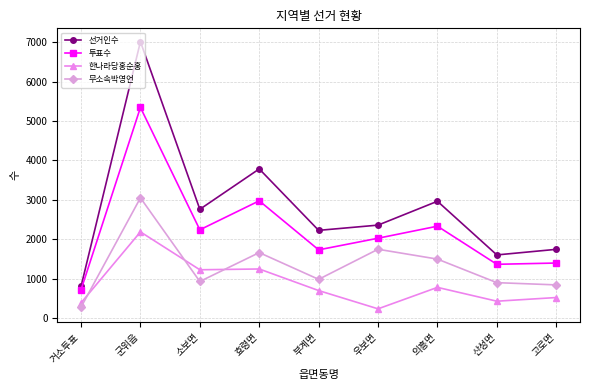

List the series in order of their overall mean, lowest first.

한나라당홍순홍, 무소속박영언, 투표수, 선거인수